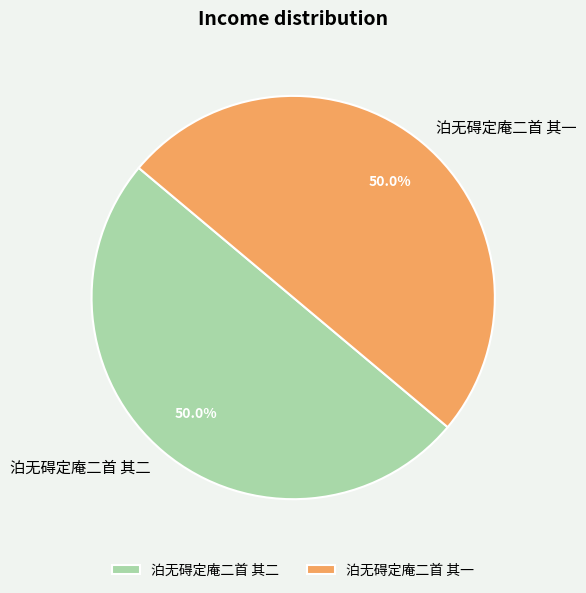

Count the number of slices in the pie.

2